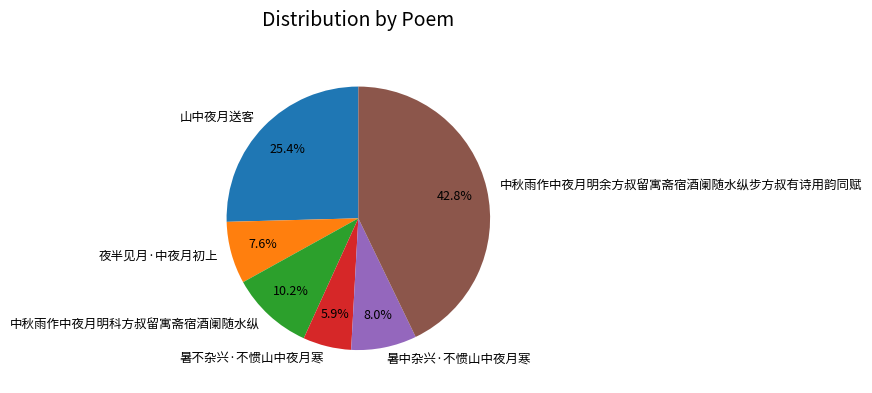

Which category has the biggest portion of the pie?

中秋雨作中夜月明余方叔留寓斋宿酒阑随水纵步方叔有诗用韵同赋